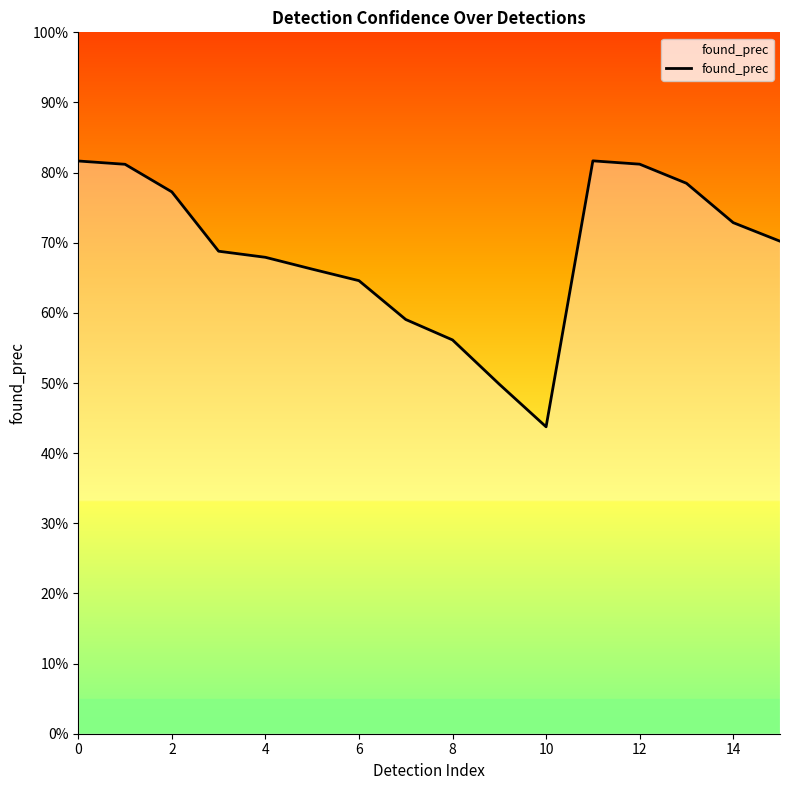

At which category does the data reach its first local valley?

10